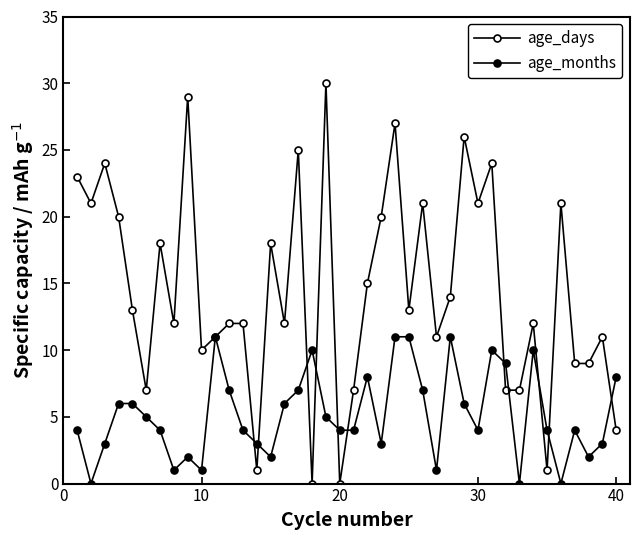

How many lines are shown in the chart?

2